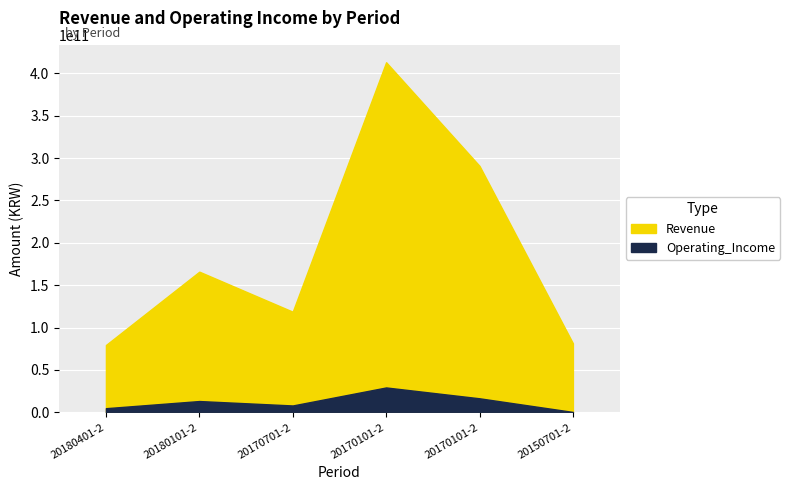

Rank the series at 20170701-20170930 from highest to lowest value.

Revenue, Operating_Income